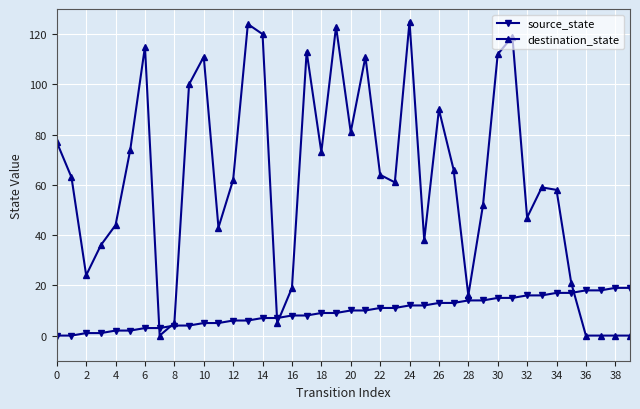

Which series has the largest total across all categories?

destination_state